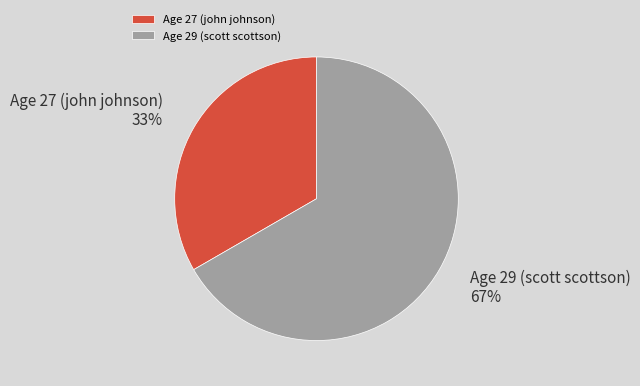

Count the number of slices in the pie.

2